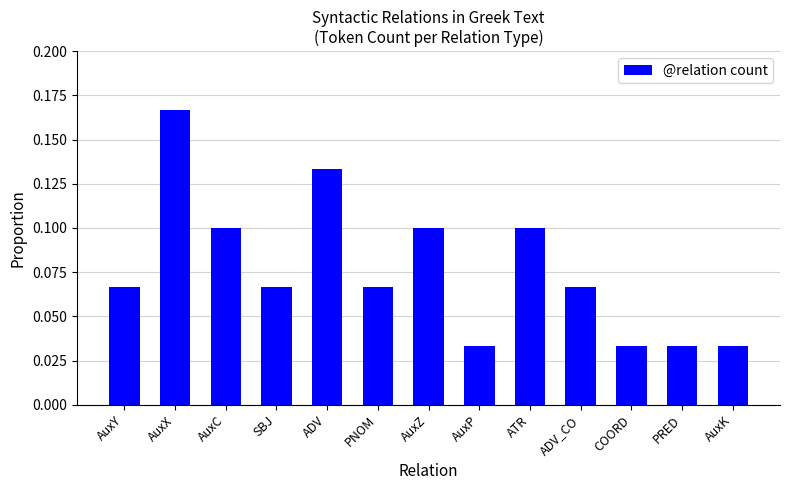

How many values are between 0 and 1?

13